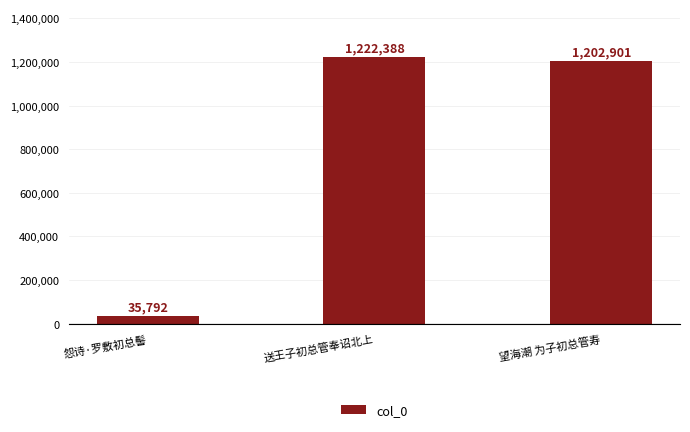

At which label is the value closest to 629090?

望海潮 为子初总管寿